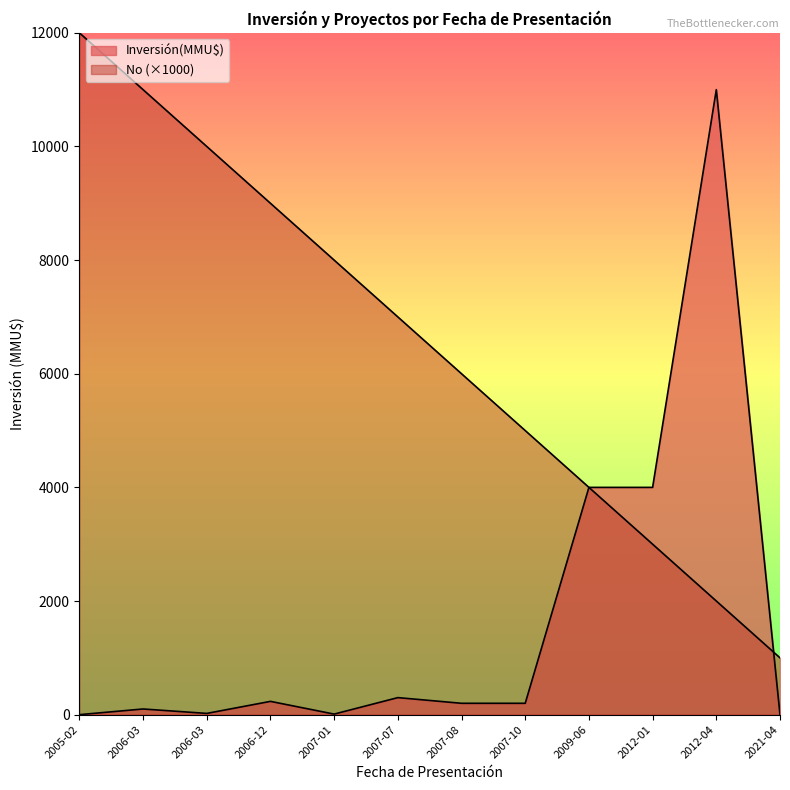

At which label is Inversión(MMU$) closest to 5500?

2009-06